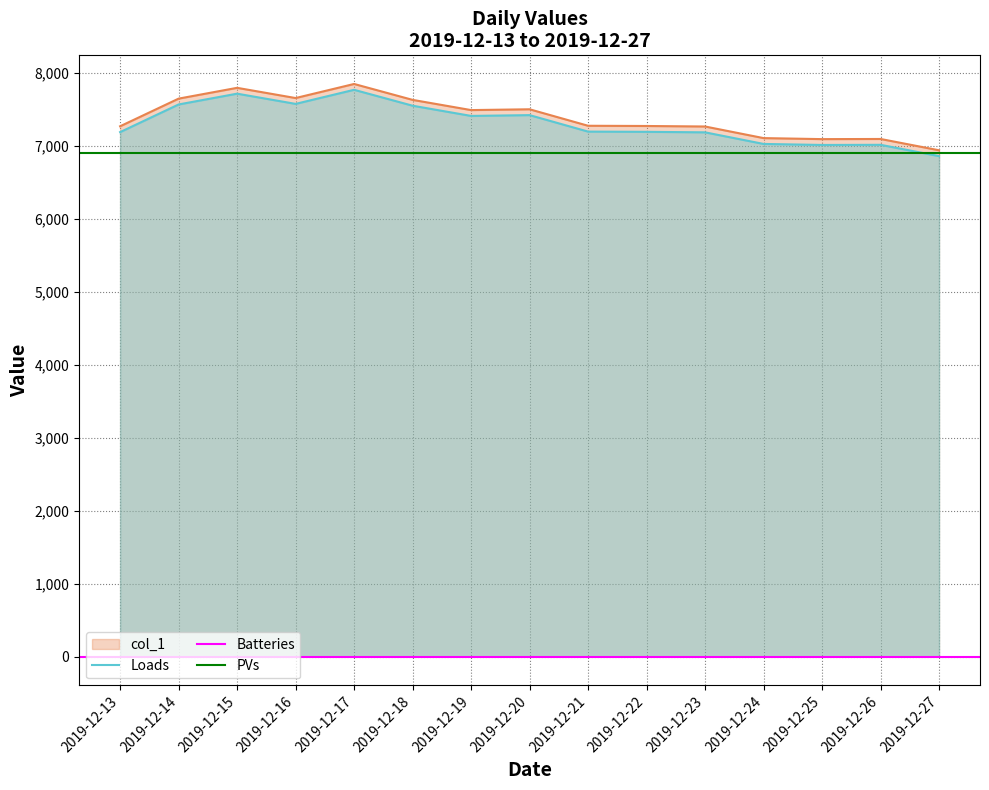

True or false: the data has more than 0 interior local peaks.

True